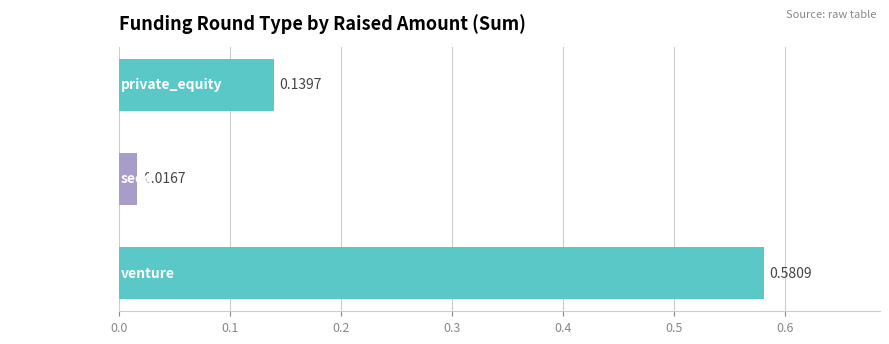

What is the change in value from private_equity to venture?

+0.4